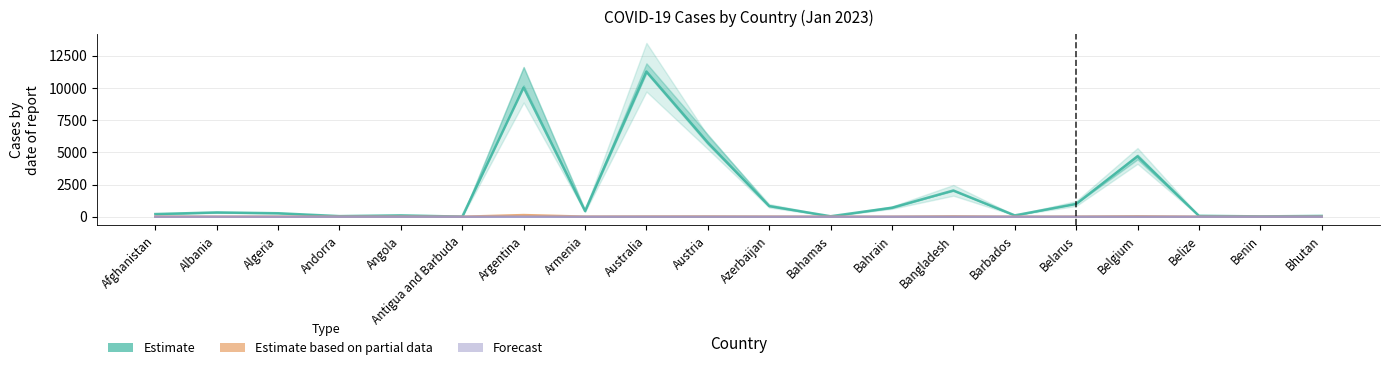

Count the number of data series in this chart.

3